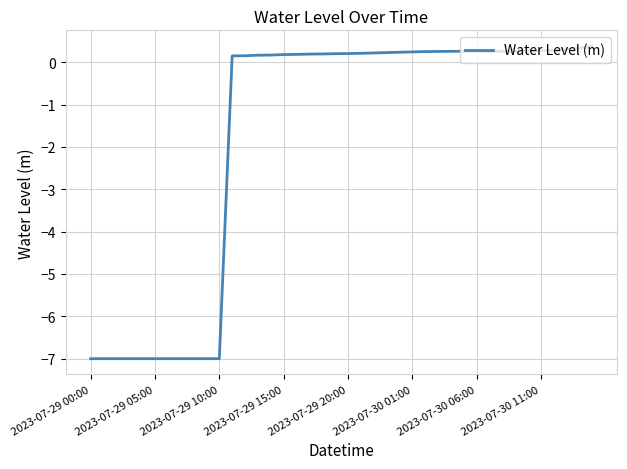

What is the average value?

-1.8